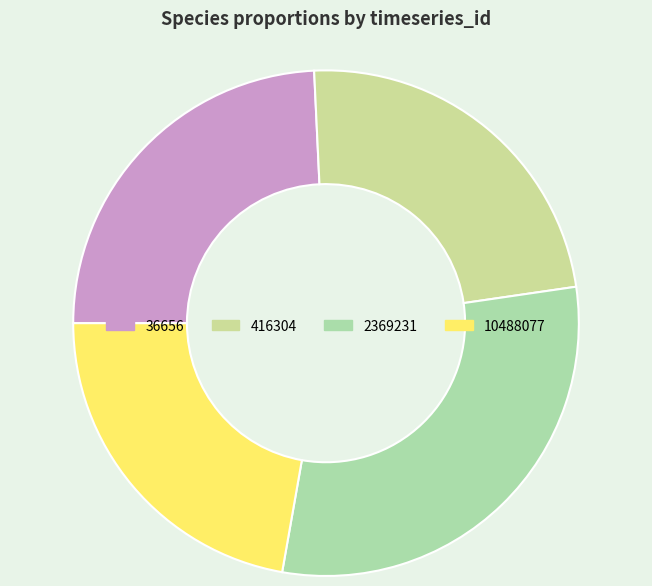

Does 36656 account for over 50% of the chart?

No